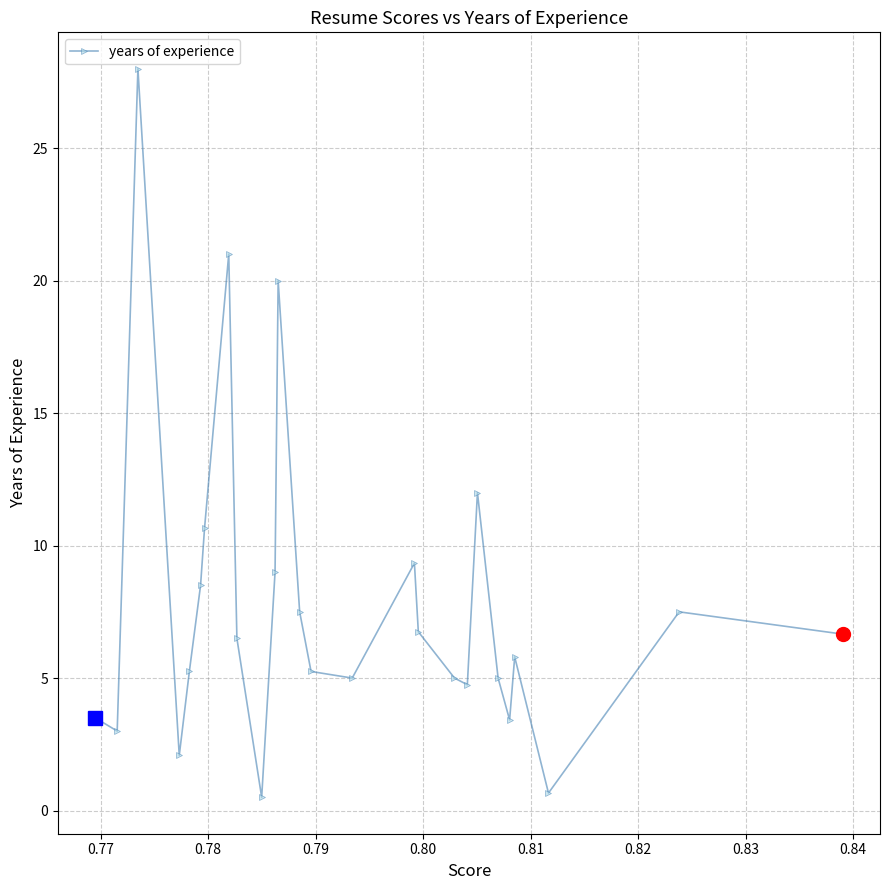

What is the greatest value displayed?

28.0